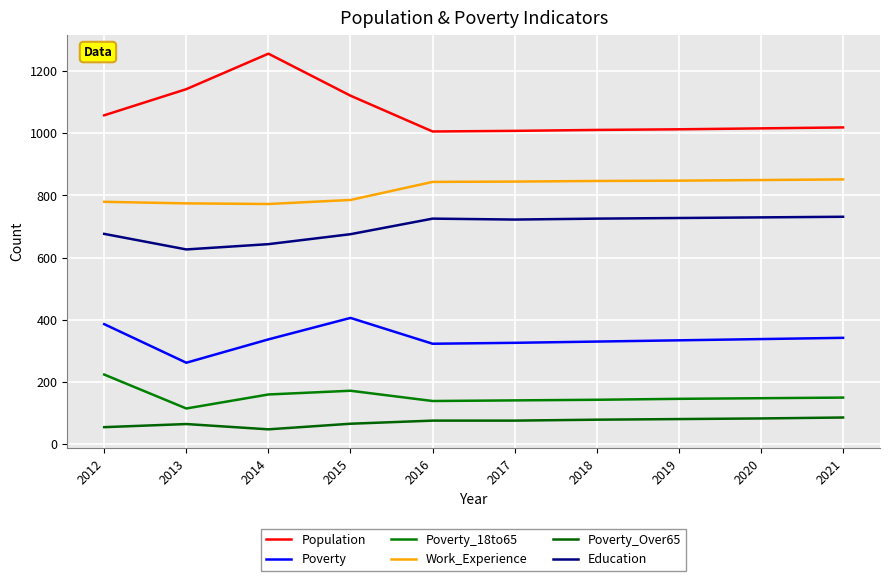

Which series has the largest range (max minus min)?

Population